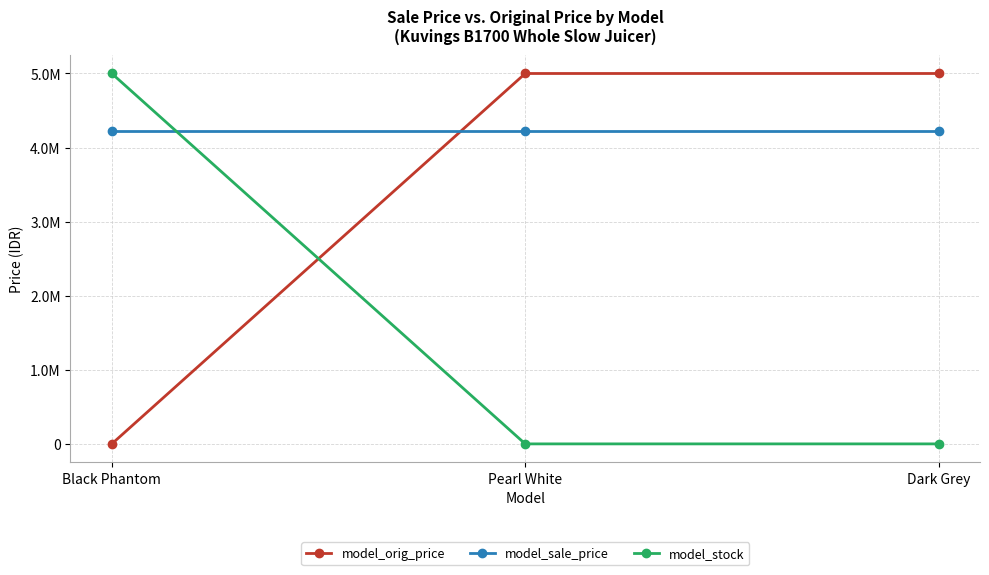

What are all the series names shown in the legend?

model_orig_price, model_sale_price, model_stock